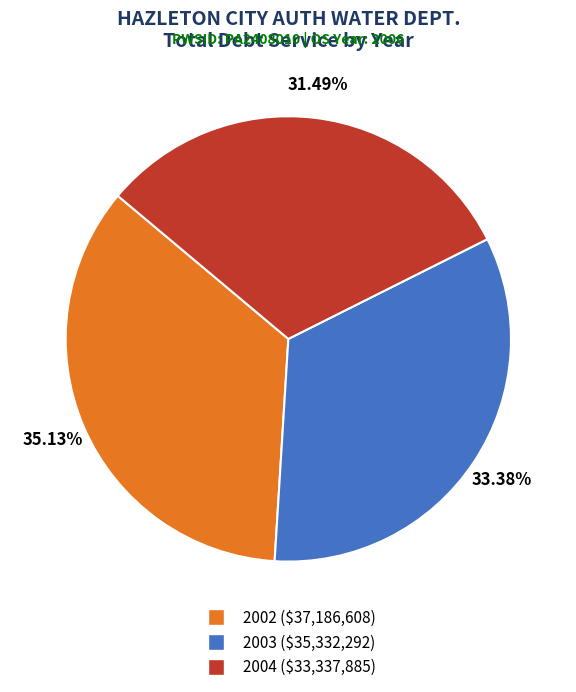

True or false: 2004 accounts for 31% of the total.

True